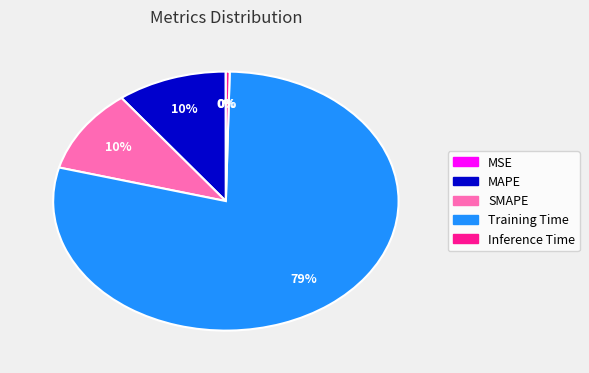

To the nearest percent, what is the average slice percentage?

20%